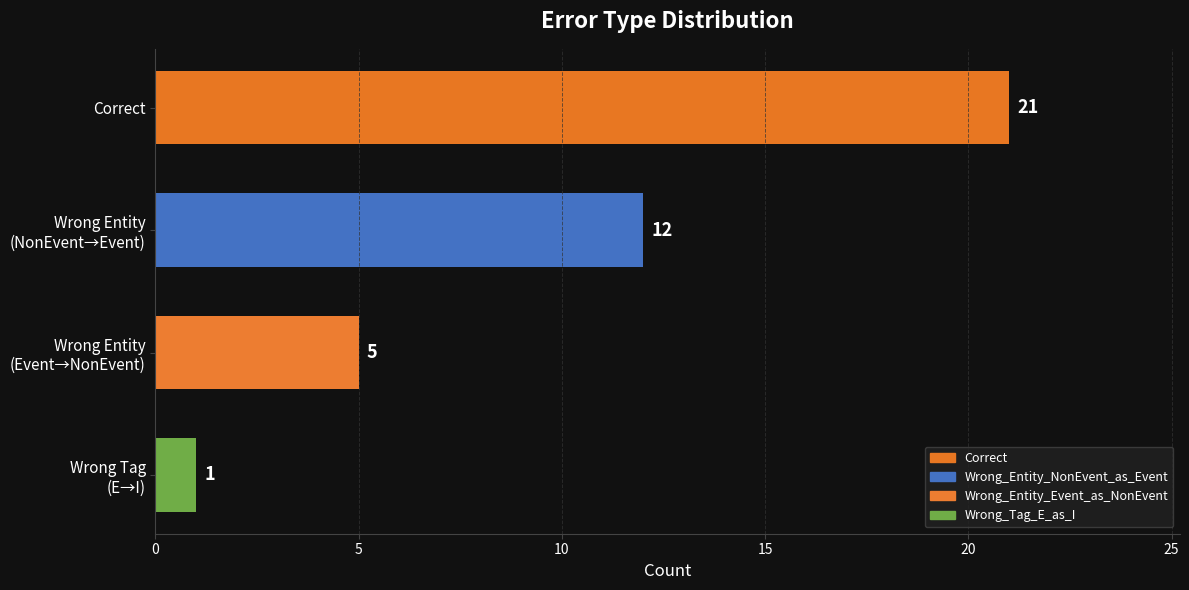

What is the difference between the second highest and minimum values?

11